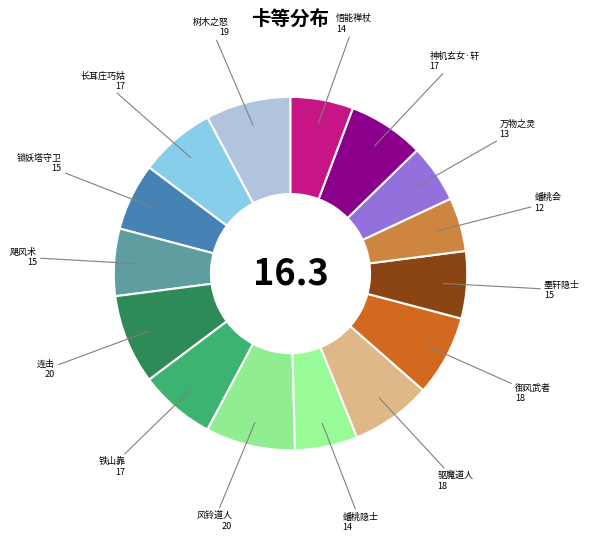

Does any single category account for the majority?

No